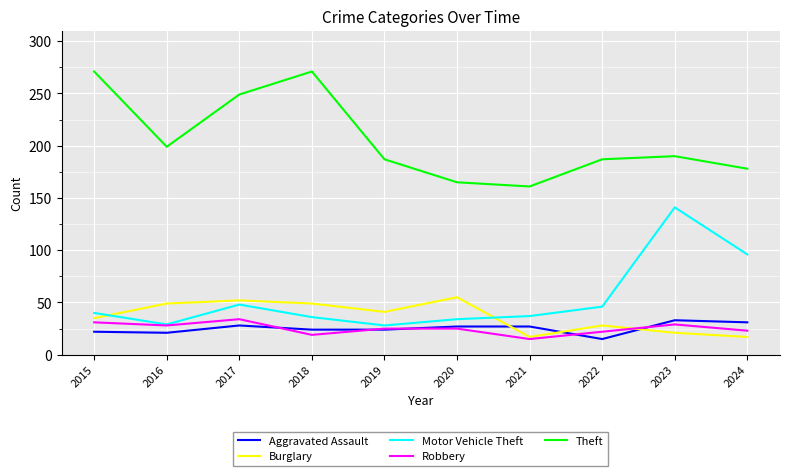

In Burglary, how many points are lower than both neighbors (excluding endpoints)?

2